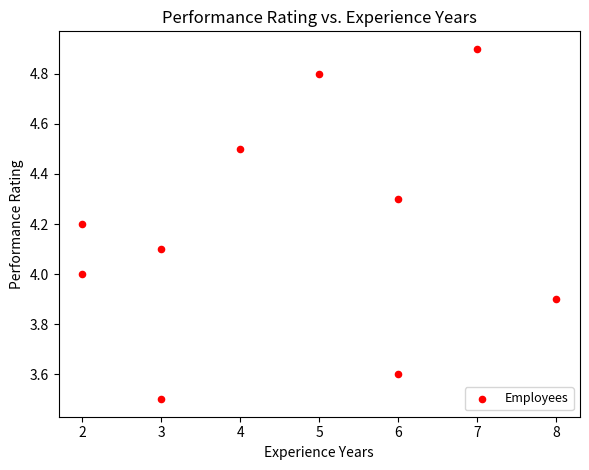

What is the range of Y values (max minus min)?

1.4